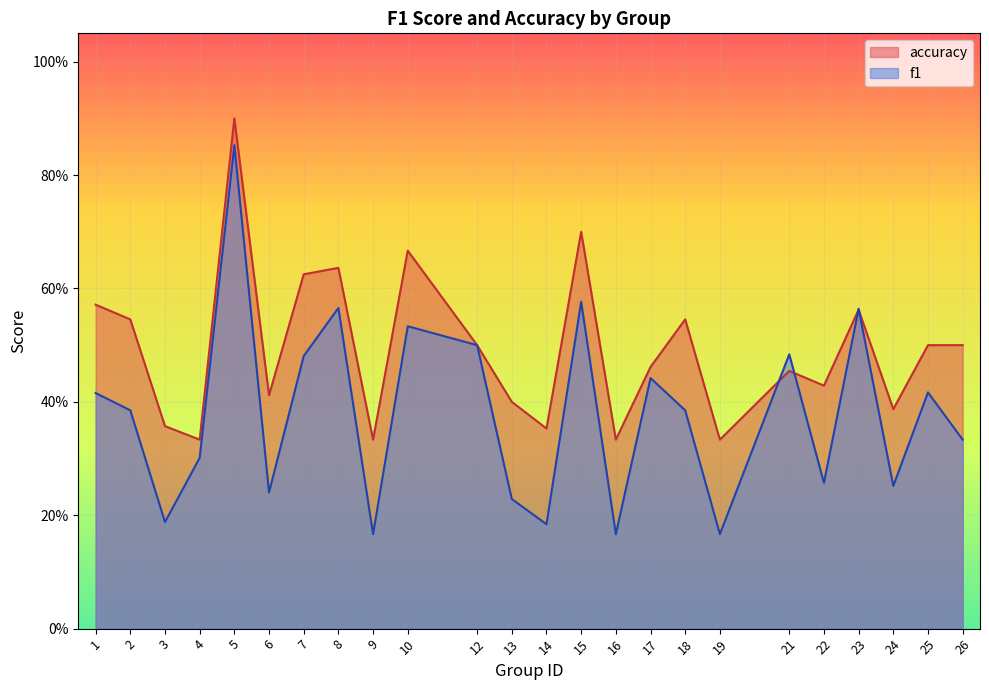

In f1, how many points are lower than both neighbors (excluding endpoints)?

8